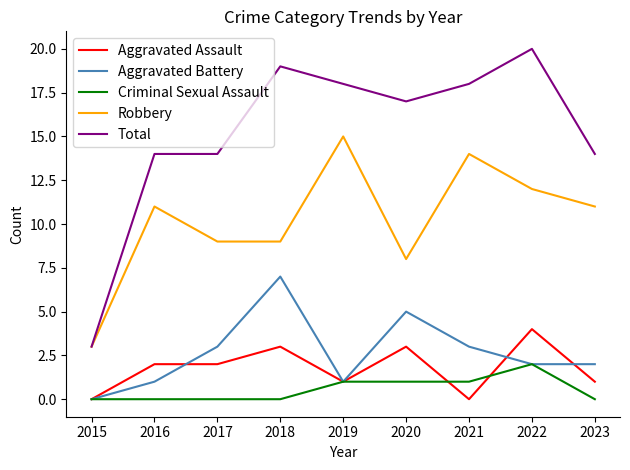

The Aggravated Assault series shows 5 at 2020. True or false?

False